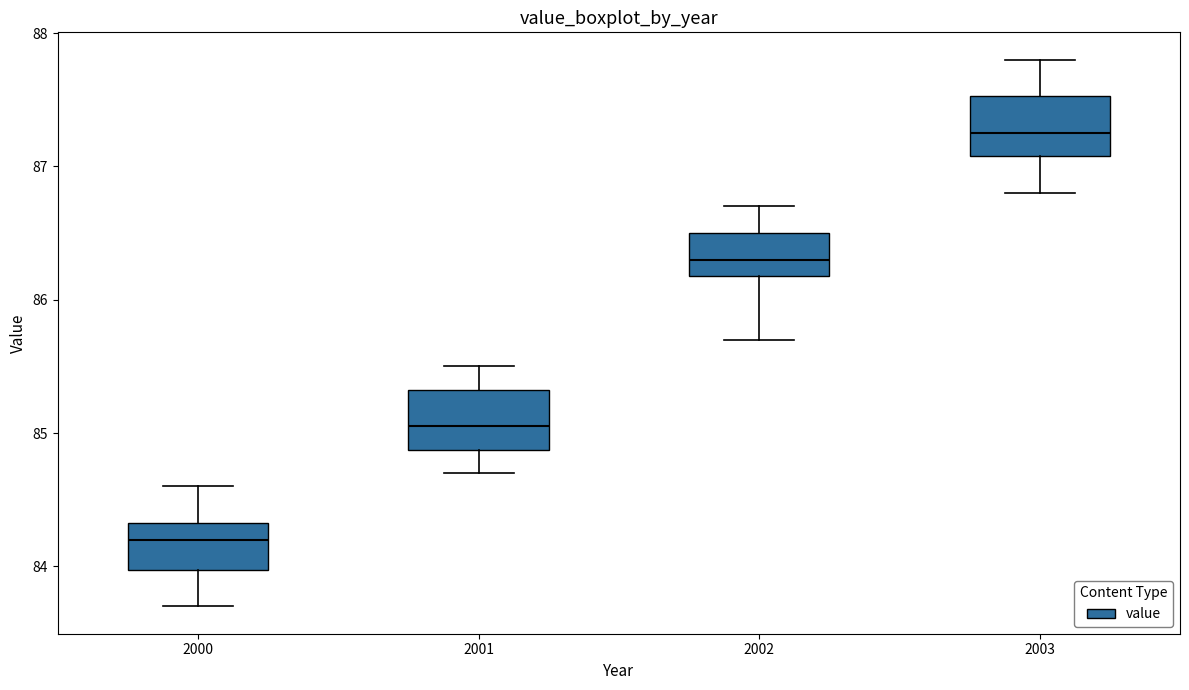

Which box has the highest median line?

2003